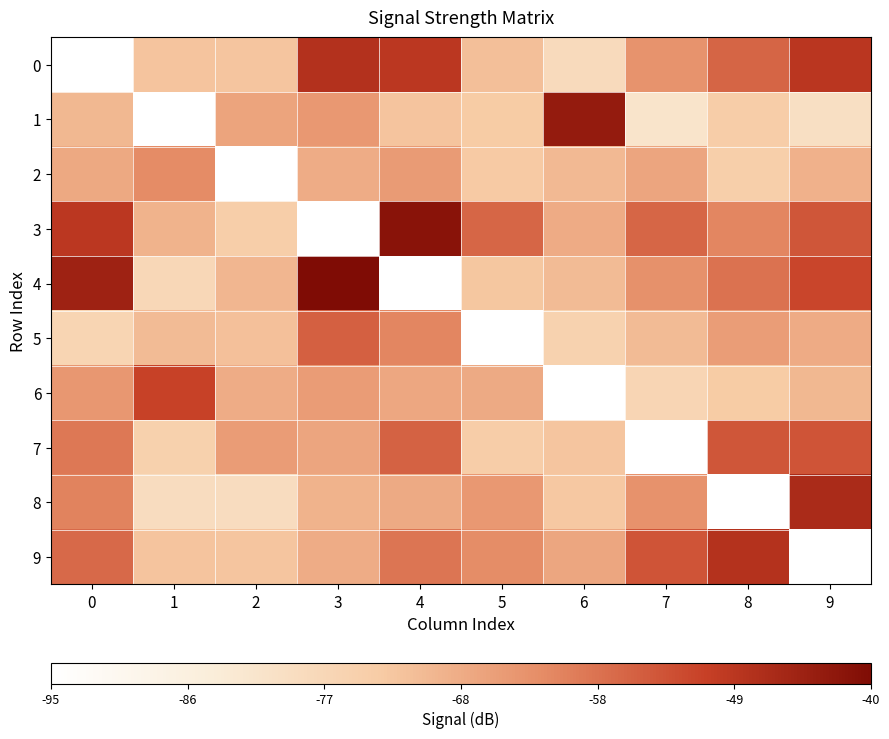

Between 6 and 7, which series saw the biggest shift?

1